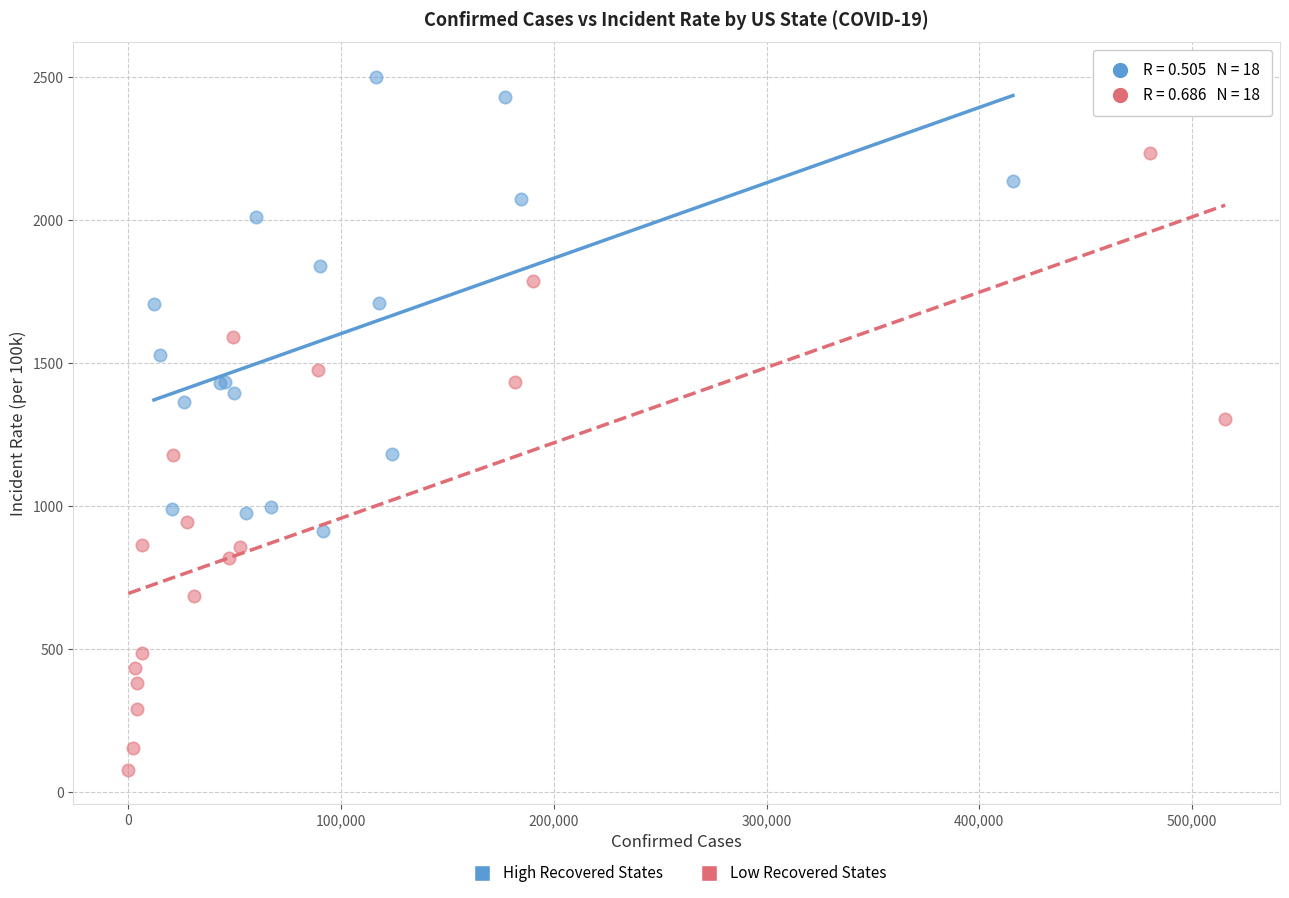

Which series contains the highest Y value?

High Recovered States